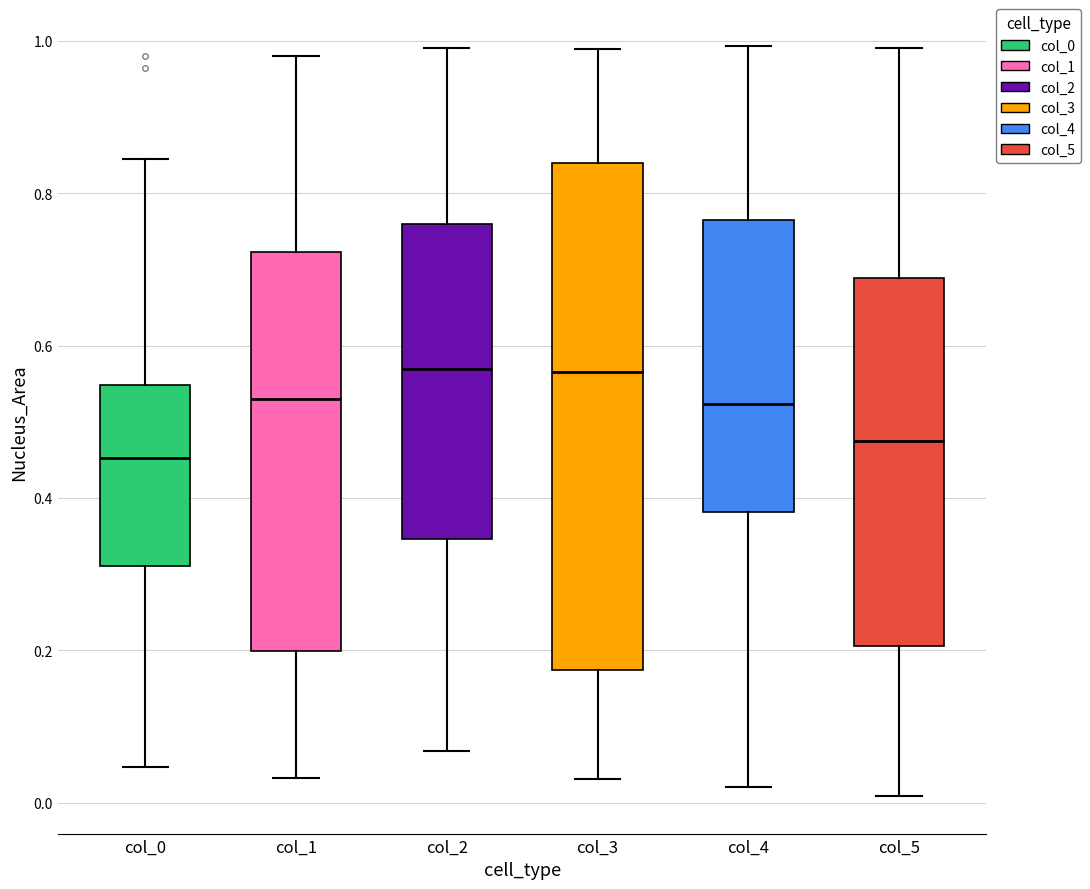

Where does the upper whisker of the box for col_3 end on the y-axis? The values are not printed on the chart, so give them approximately, as read against the axis.

0.98